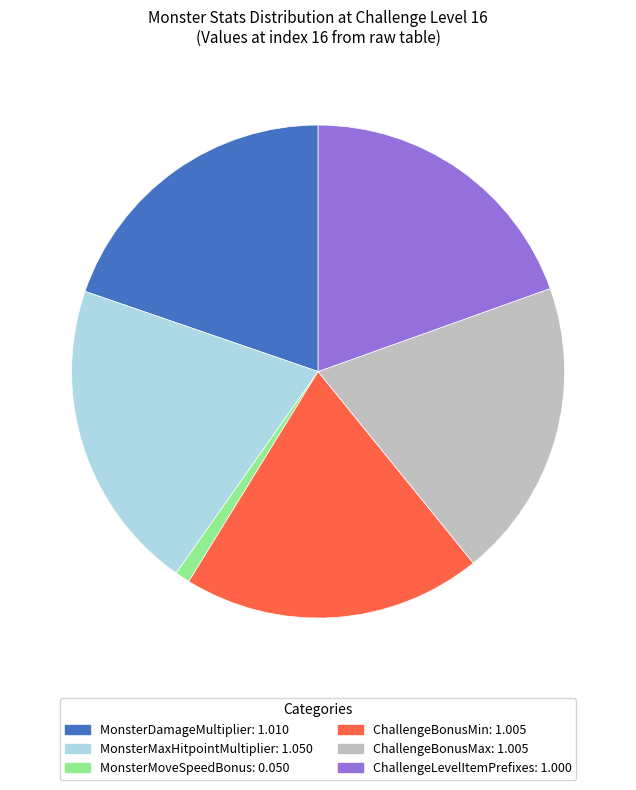

What is the ratio of the value at MonsterDamageMultiplier to the value at MonsterMaxHitpointMultiplier?

1.0